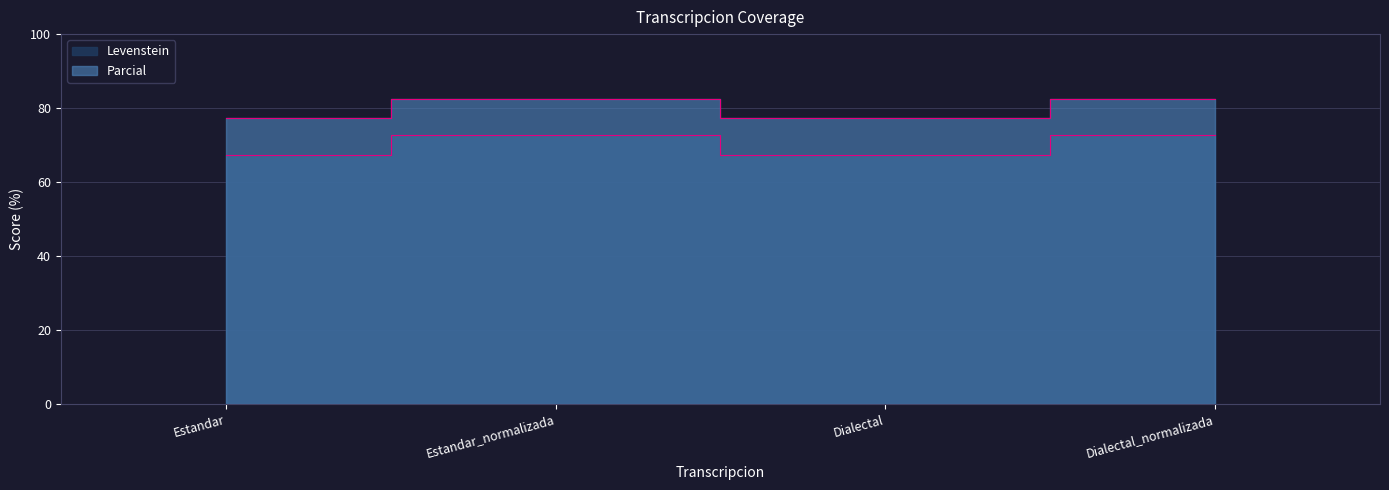

True or false: Parcial and Levenstein cross at least once.

False